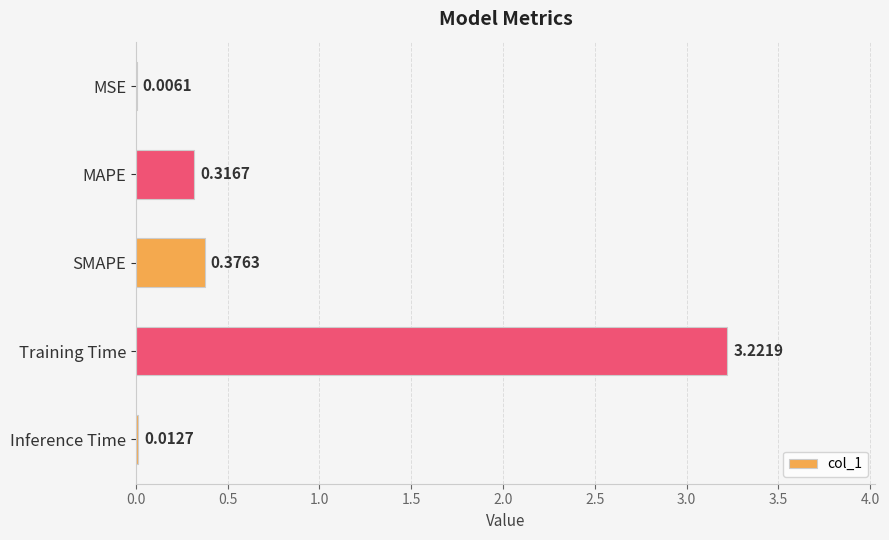

Where is the data nearest to the value 1?

SMAPE